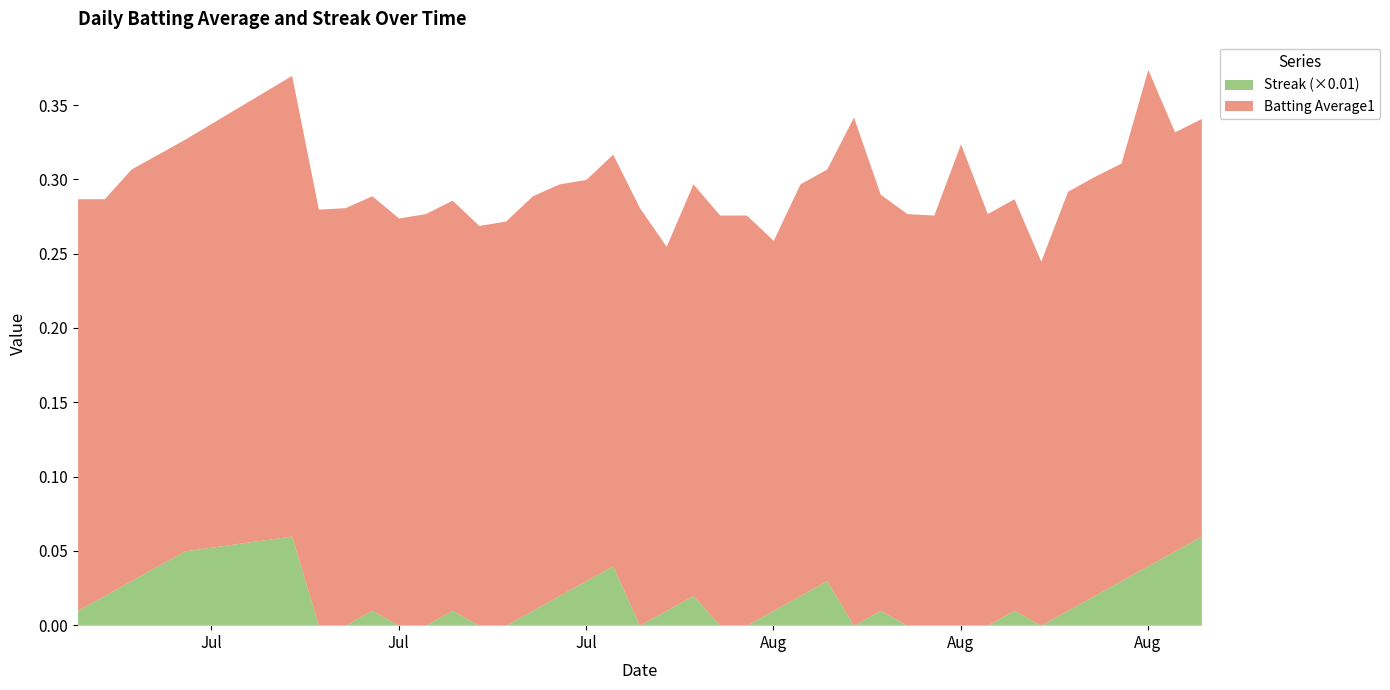

What is the label of the 7th point from the left?

2010-07-16